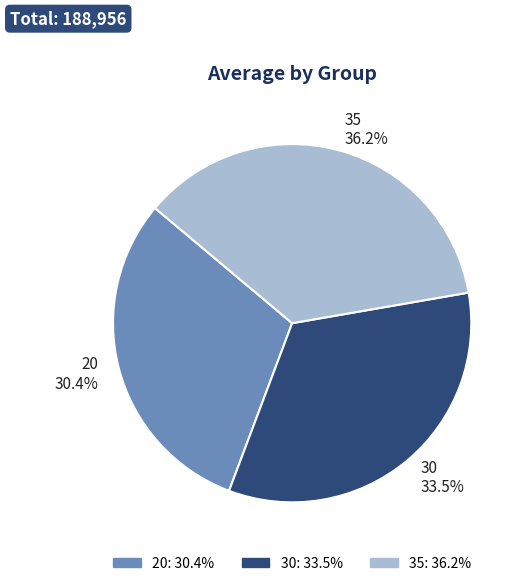

Is it true that 20 is 24% of the pie?

False